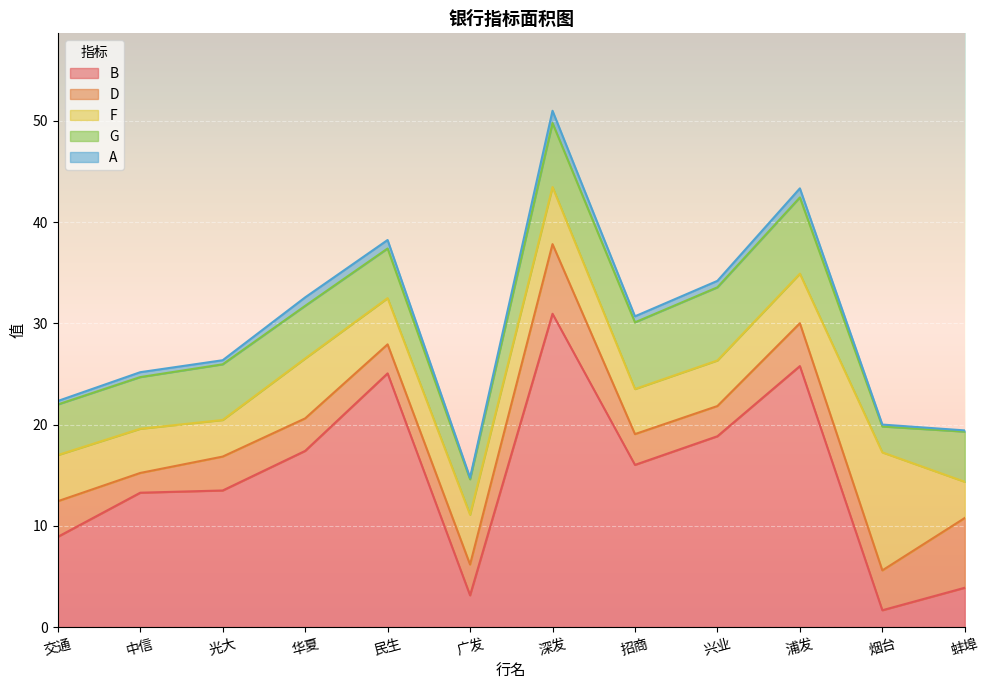

The D series shows 5.1 at 光大. True or false?

False